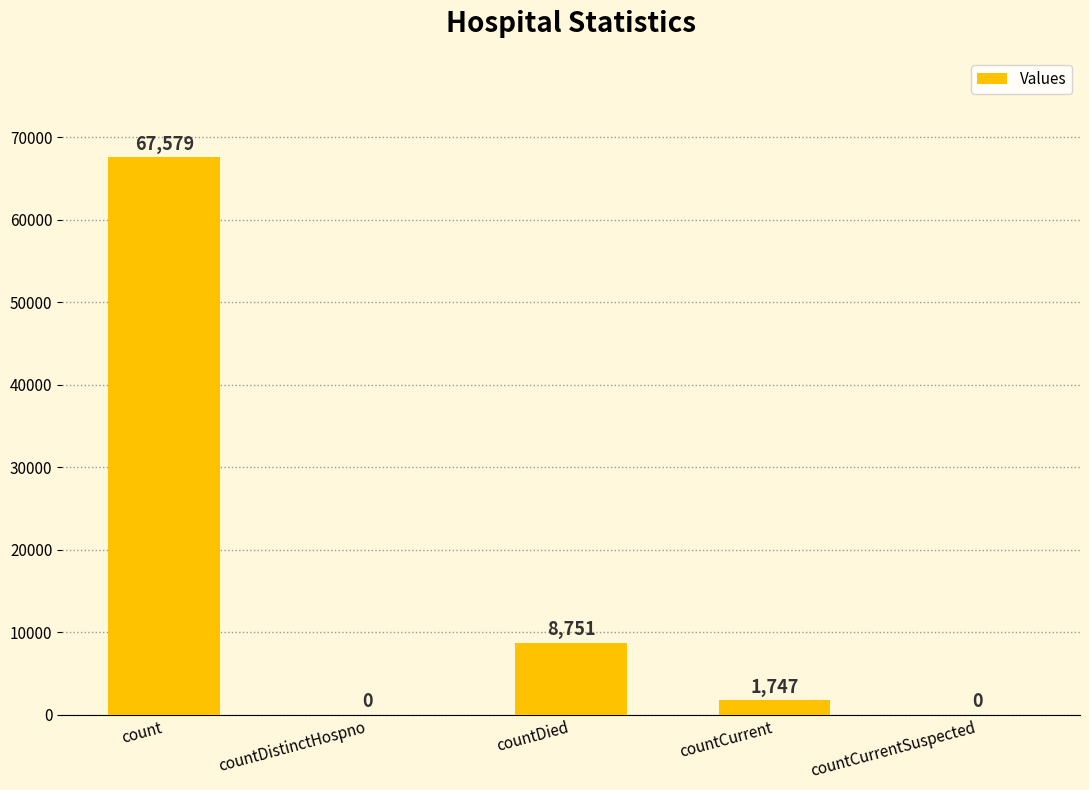

What value does the data have at count, to the nearest 10?

67580